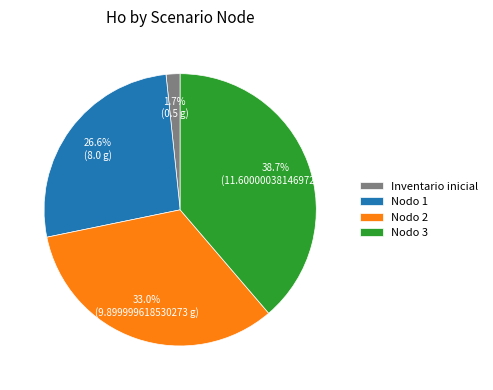

What is the ratio of the value at Nodo 1 to the value at Nodo 2?

0.8